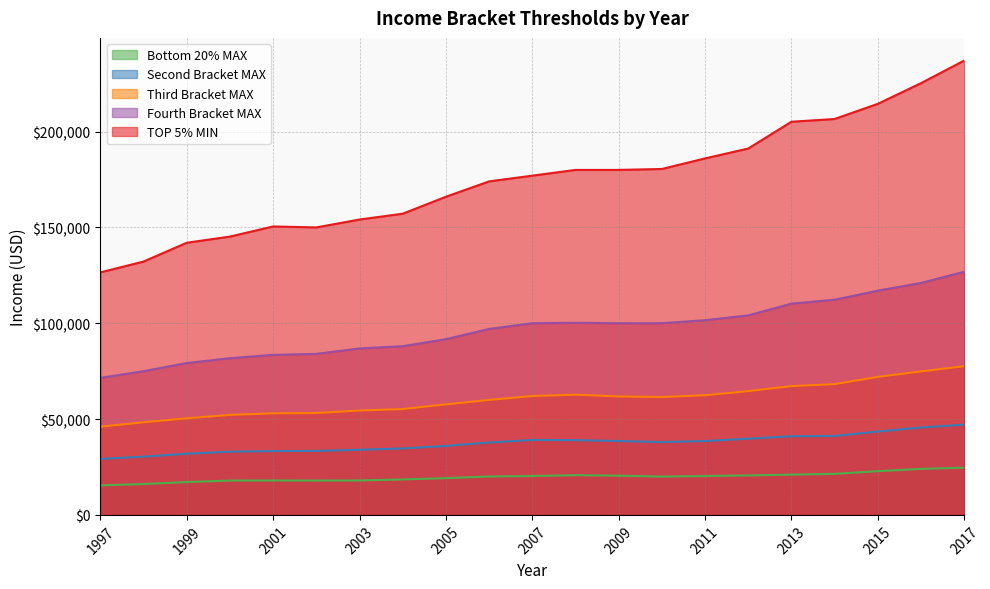

How many lines are shown in the chart?

5